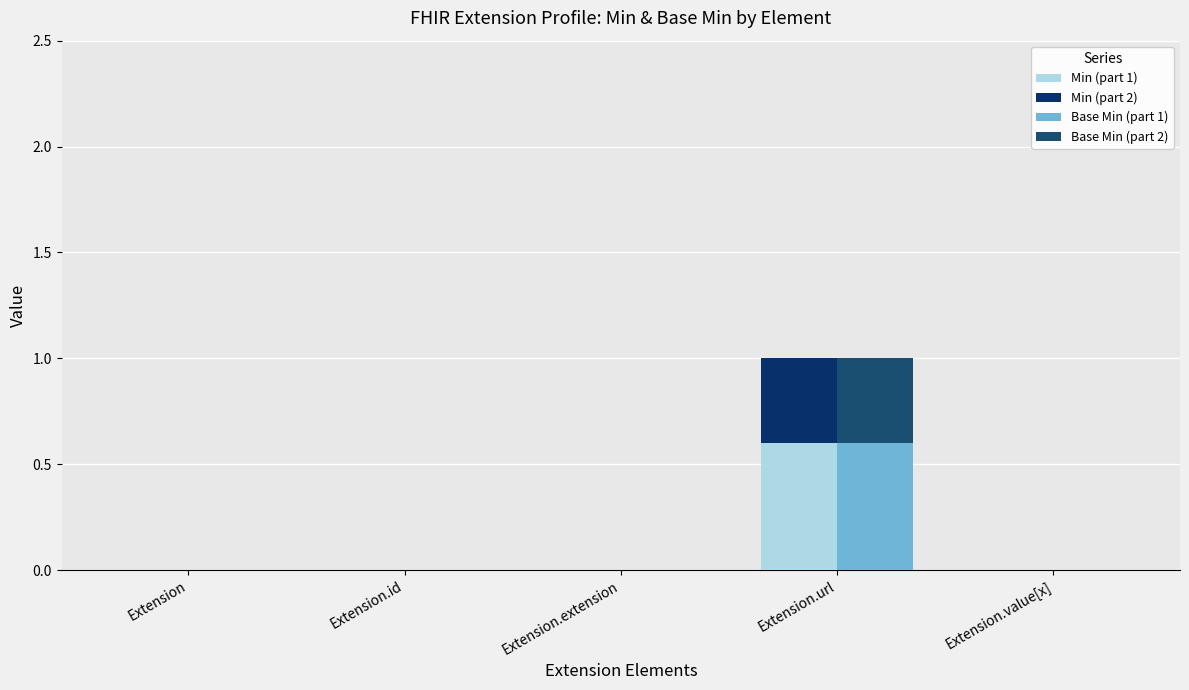

How many groups of bars are there?

5